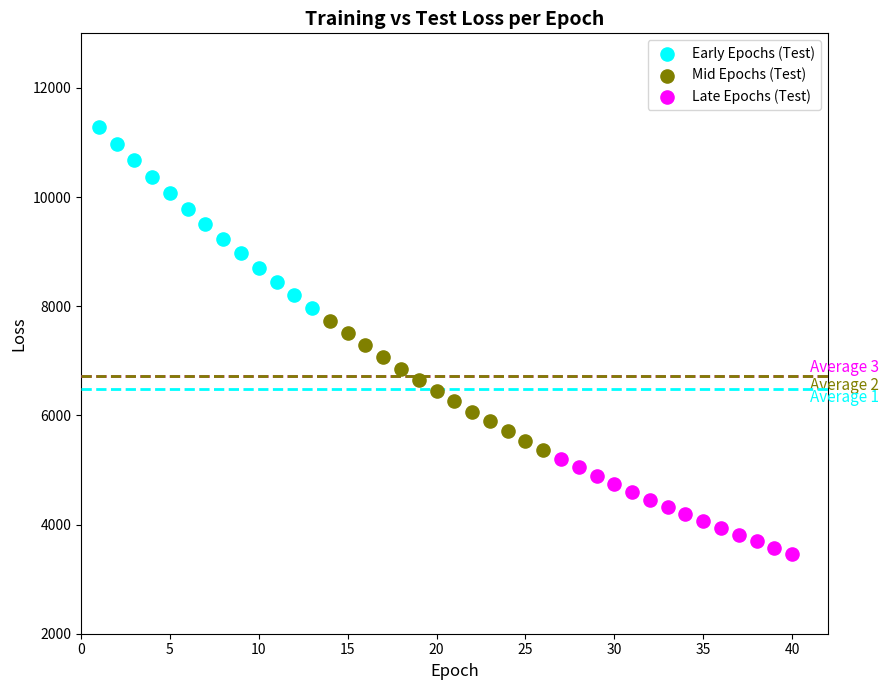

Which series contains the lowest Y value?

Late Epochs (Test)